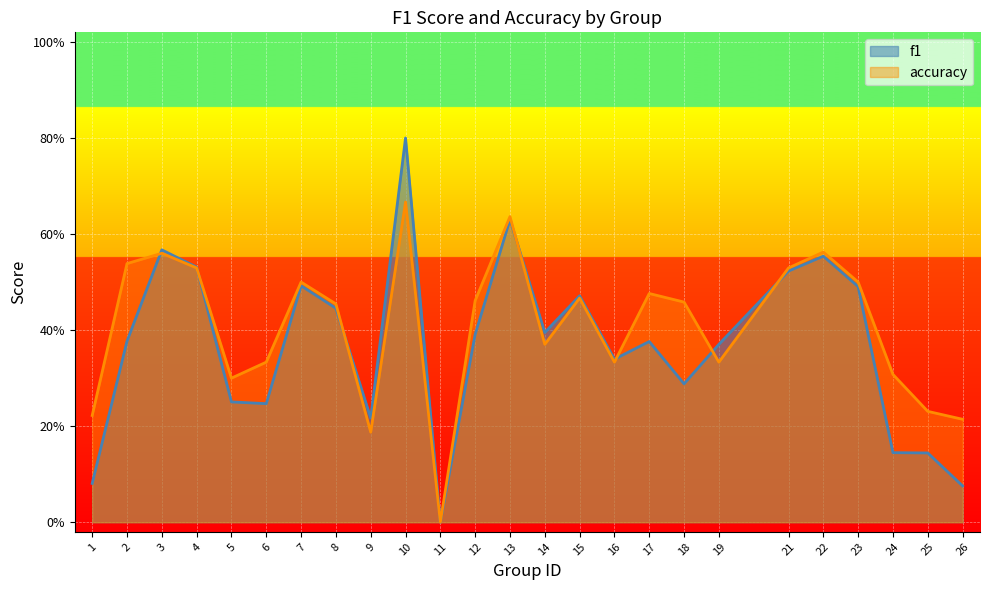

List the series in order of their overall mean, lowest first.

f1, accuracy